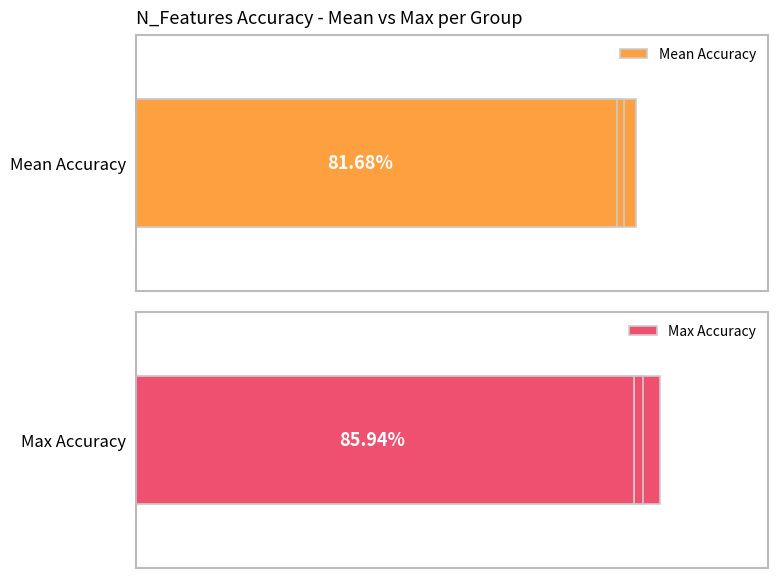

How many bars are there in total?

20